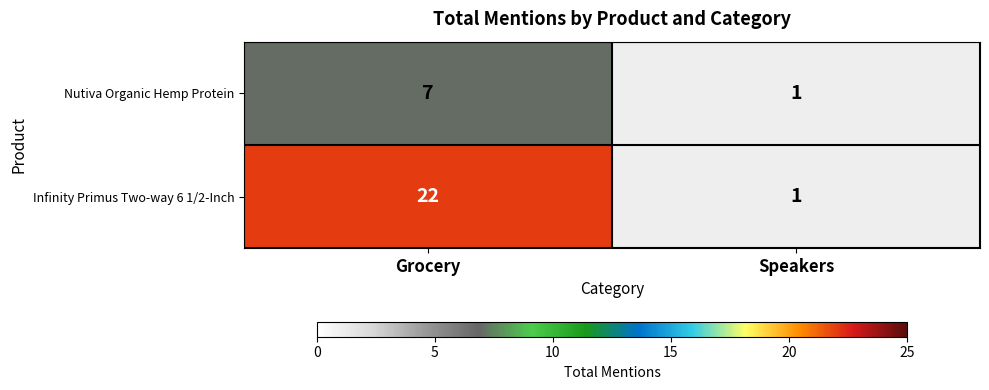

What is the sum of all Nutiva Organic Hemp Protein values?

8